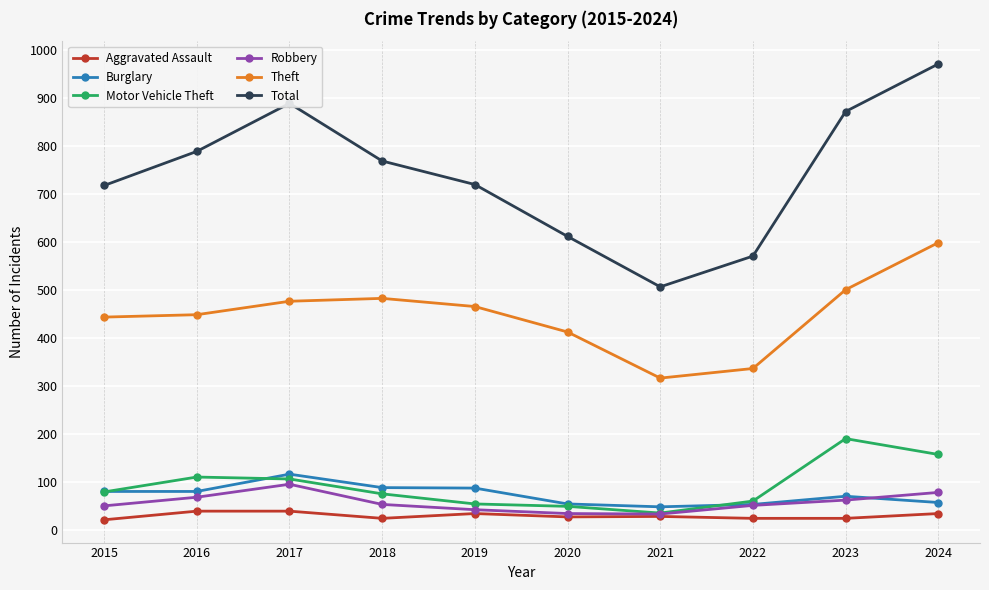

What is the difference between the highest and lowest values at 2016?

749